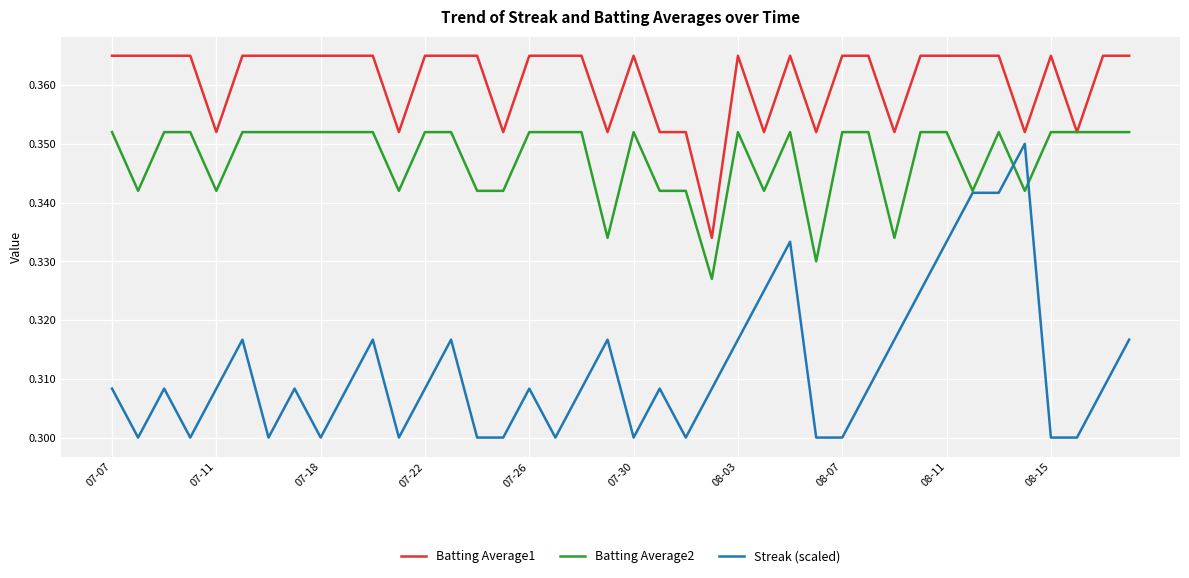

Which series has the widest spread of values?

Streak (scaled)